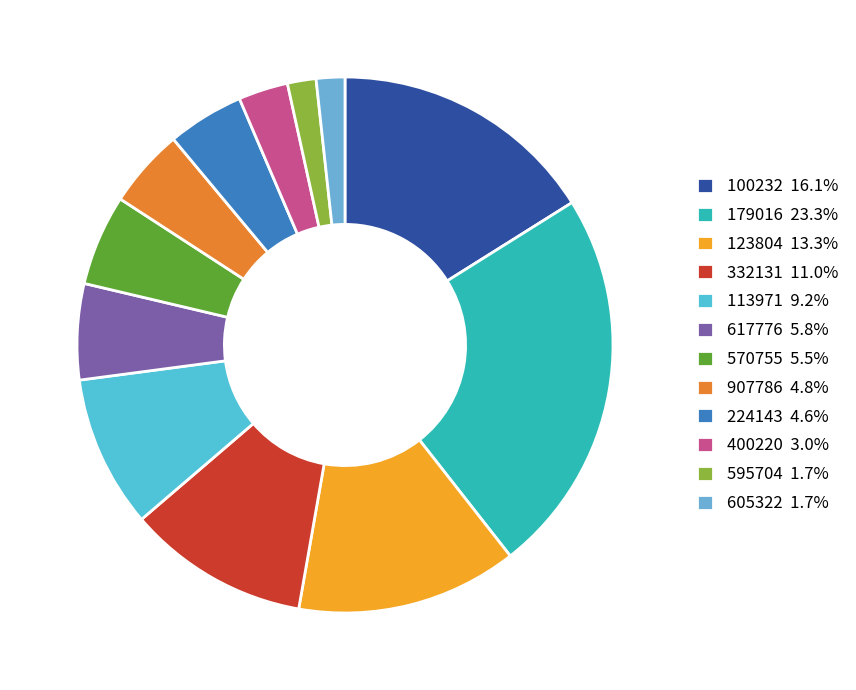

Does 570755 represent more than half of the total?

No